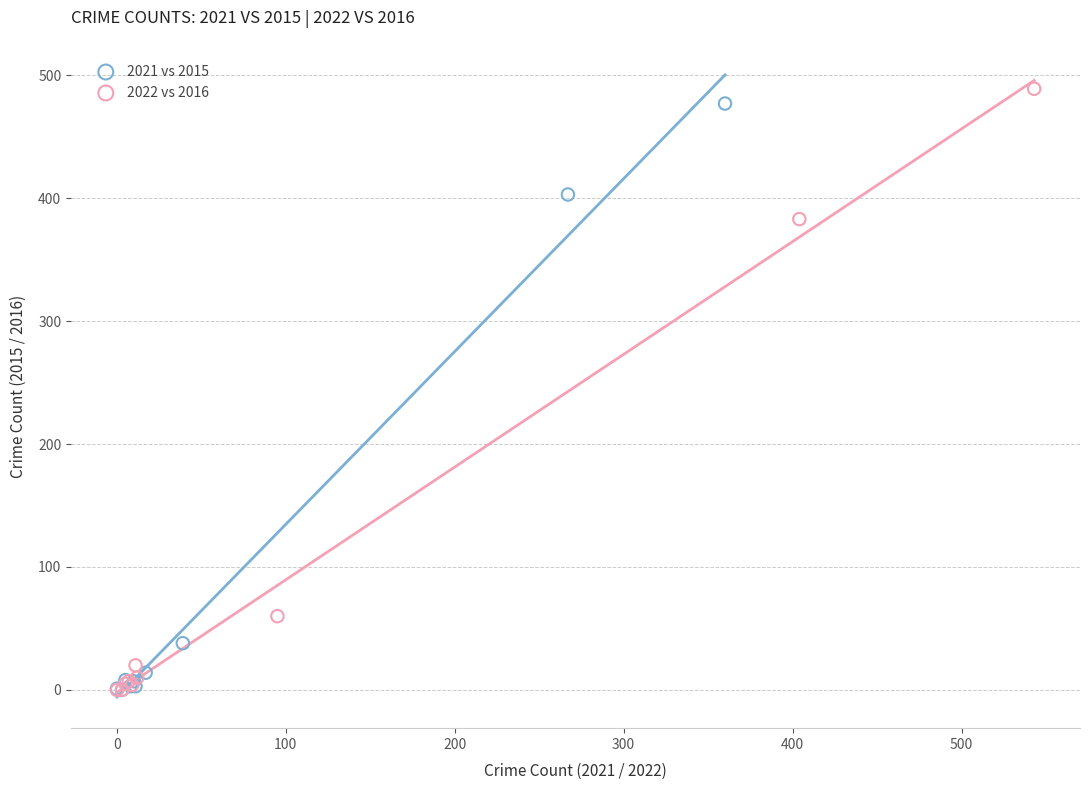

Which series has the largest Y range (max minus min)?

2022 vs 2016